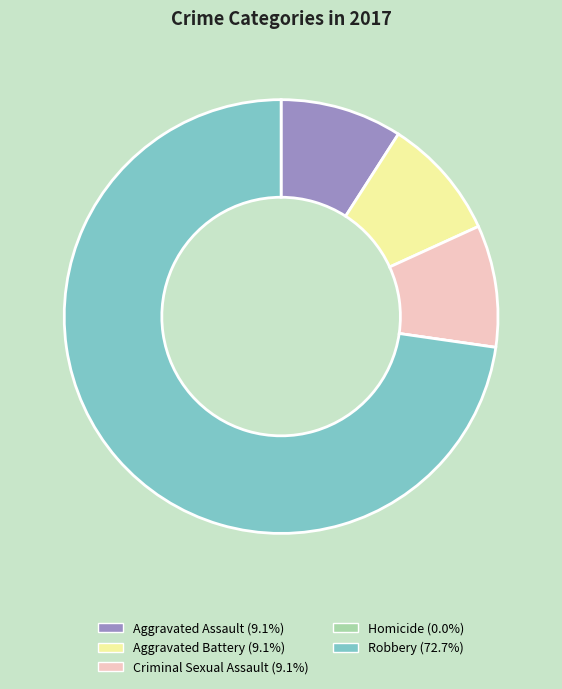

Is it true that Aggravated Battery is 20% of the pie?

False